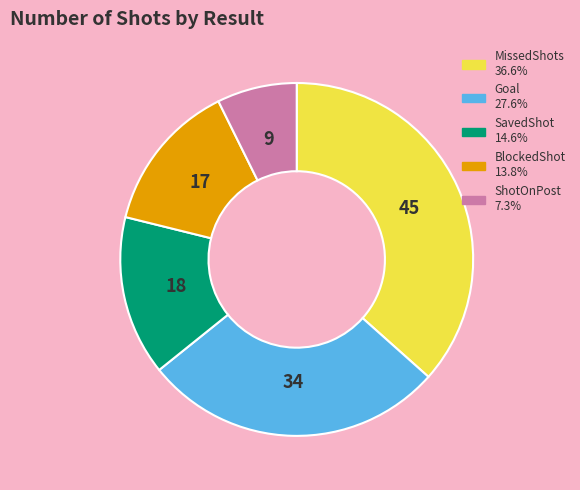

Does ShotOnPost represent more than half of the total?

No